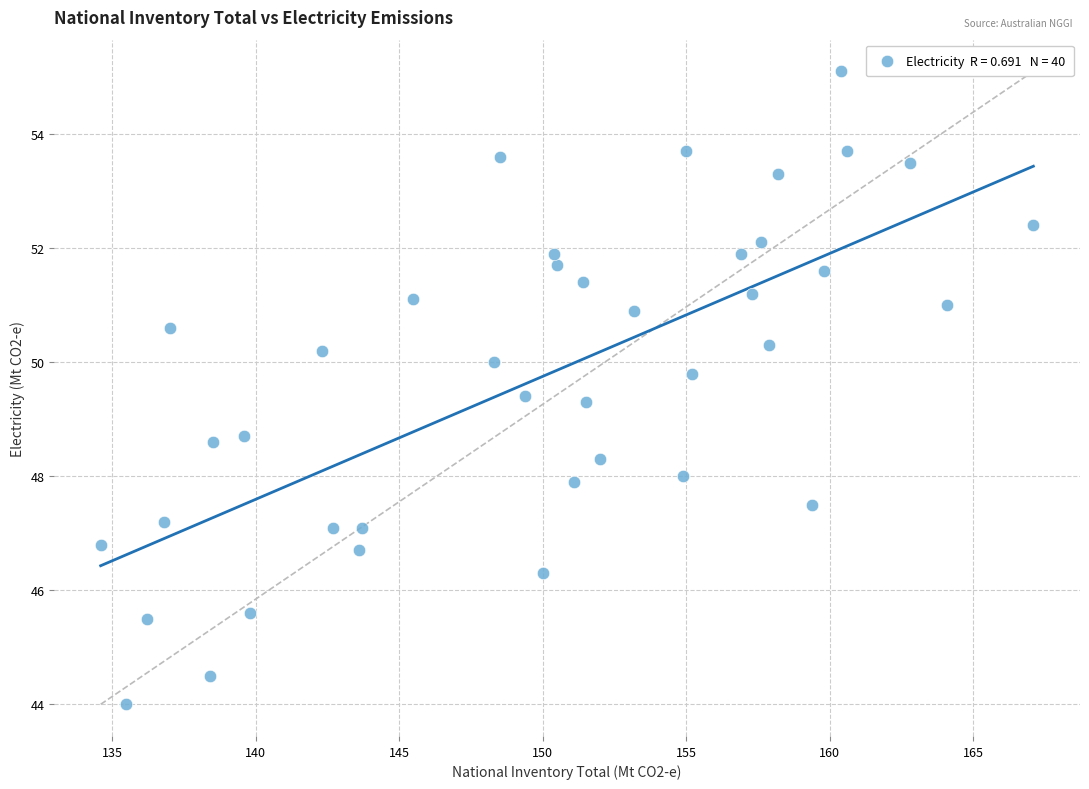

What is the range of X values (max minus min)?

32.5